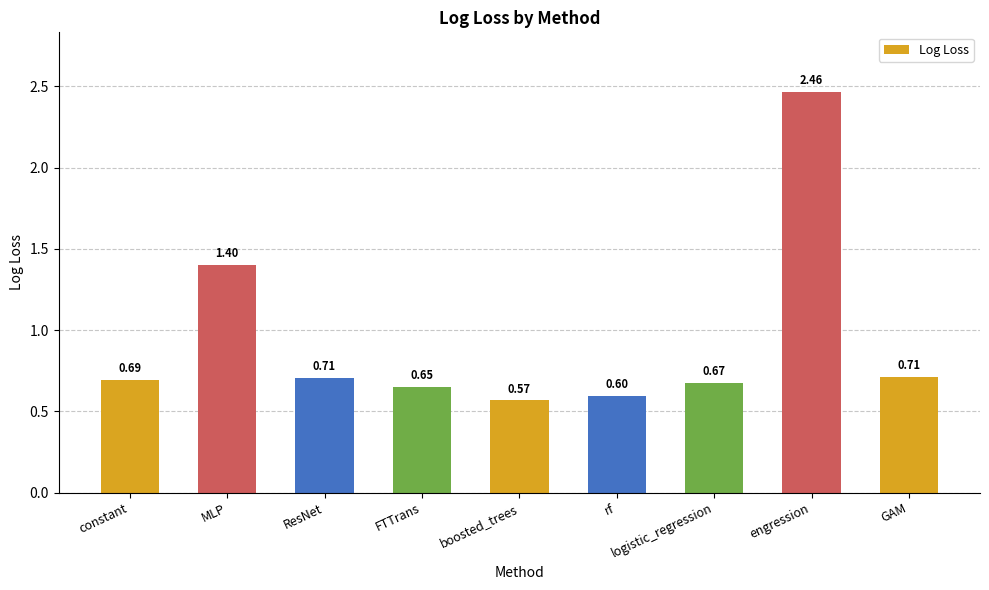

How many values are between 0 and 1?

7